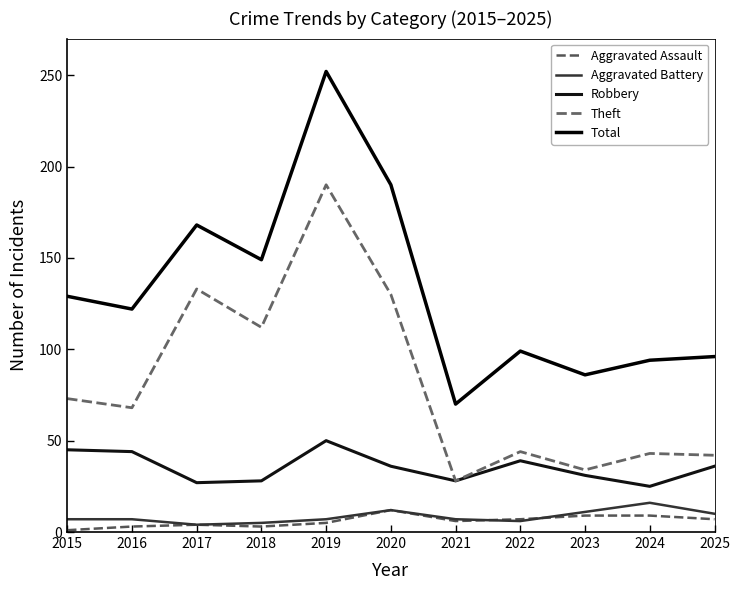

What is the difference between the second highest and second lowest values in the Aggravated Battery series?

7